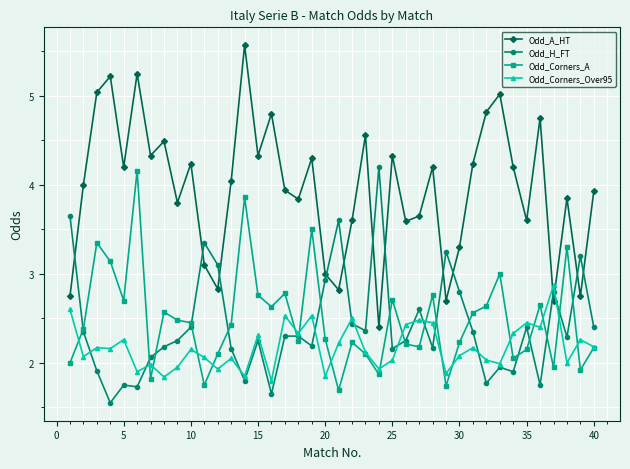

What are all the series names shown in the legend?

Odd_A_HT, Odd_H_FT, Odd_Corners_A, Odd_Corners_Over95